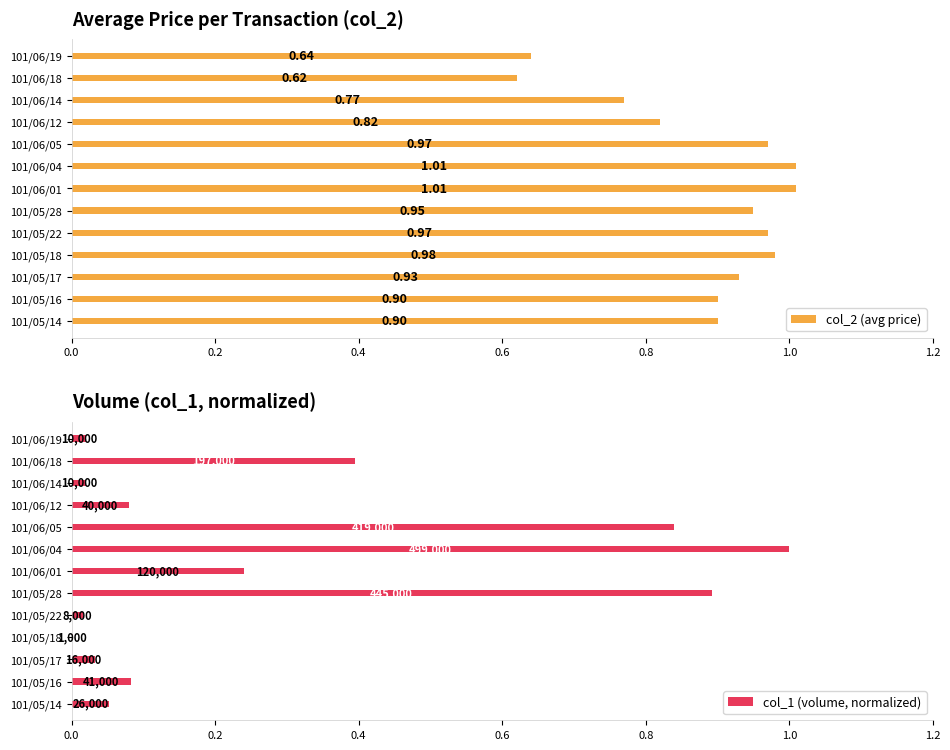

What is the difference between the maximum and minimum values in the col_2 (avg price) series?

0.4